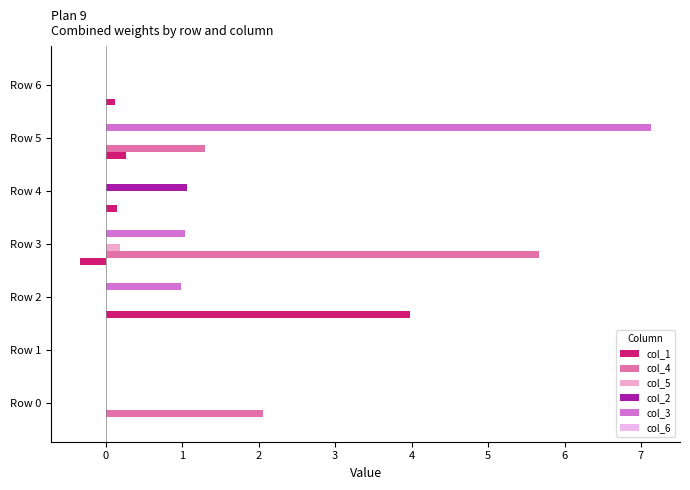

At which category is the sum across all series the highest?

Row 5